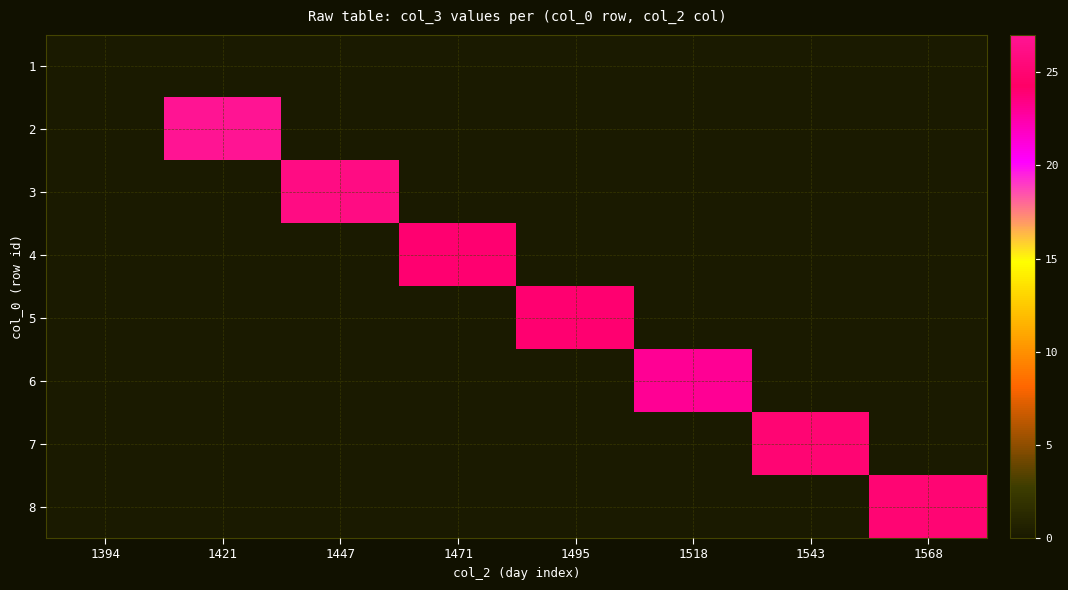

At which label does 7 reach its minimum?

1394